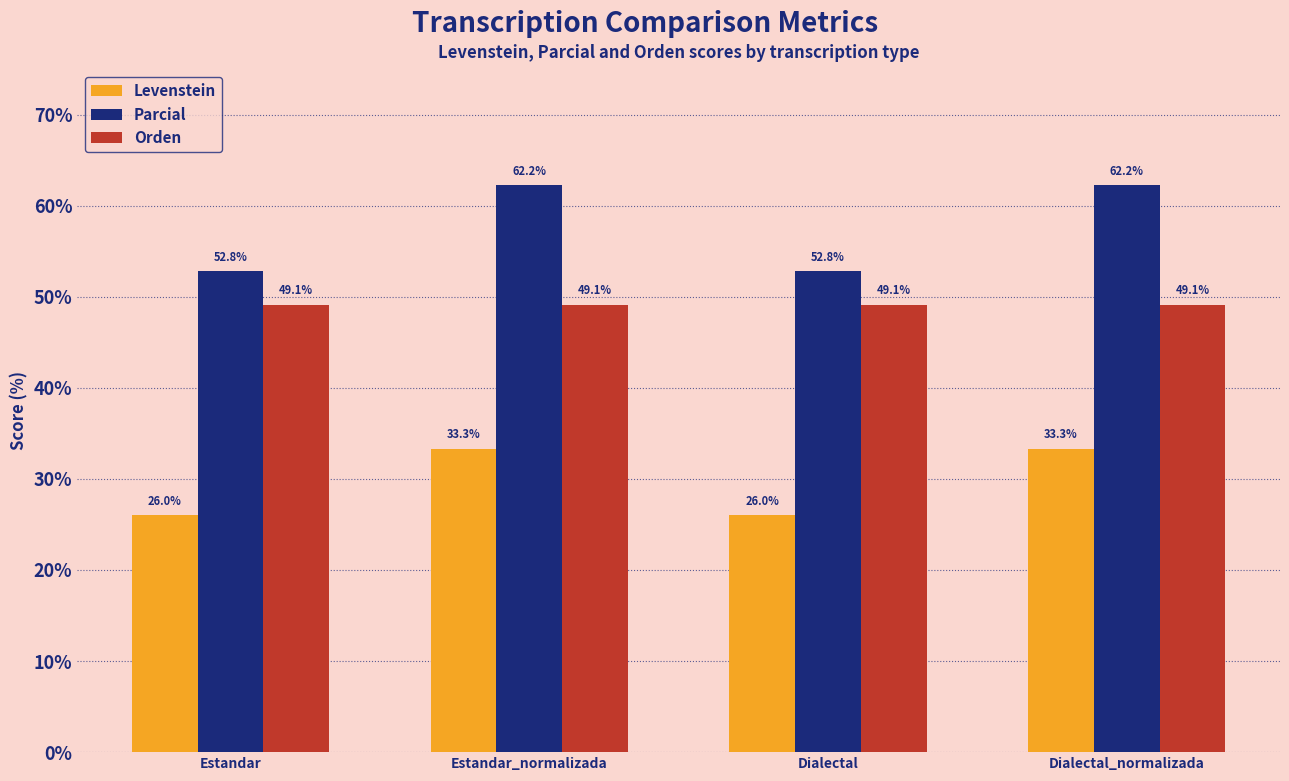

What are all the series names shown in the legend?

Levenstein, Parcial, Orden